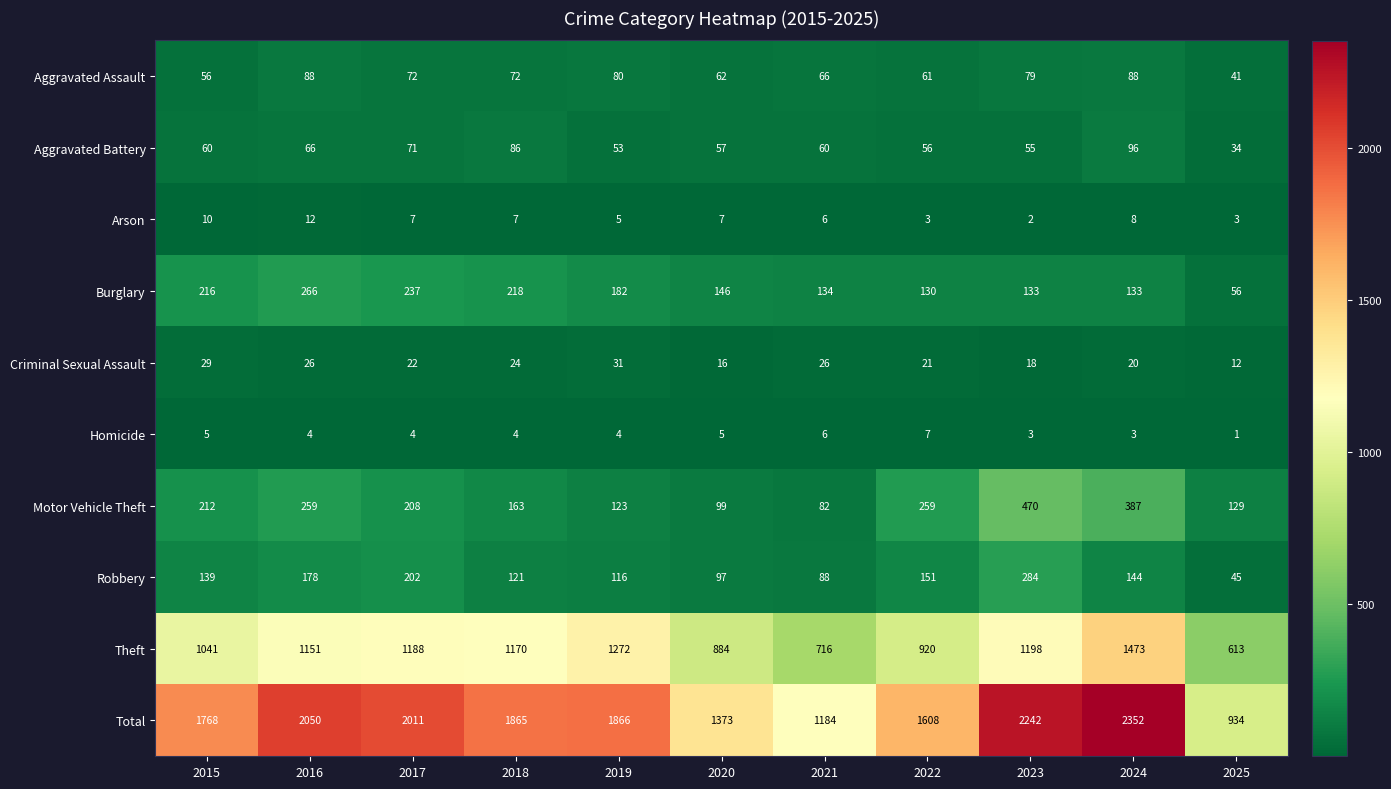

Read the Theft value at 2016, to the nearest 50.

1150